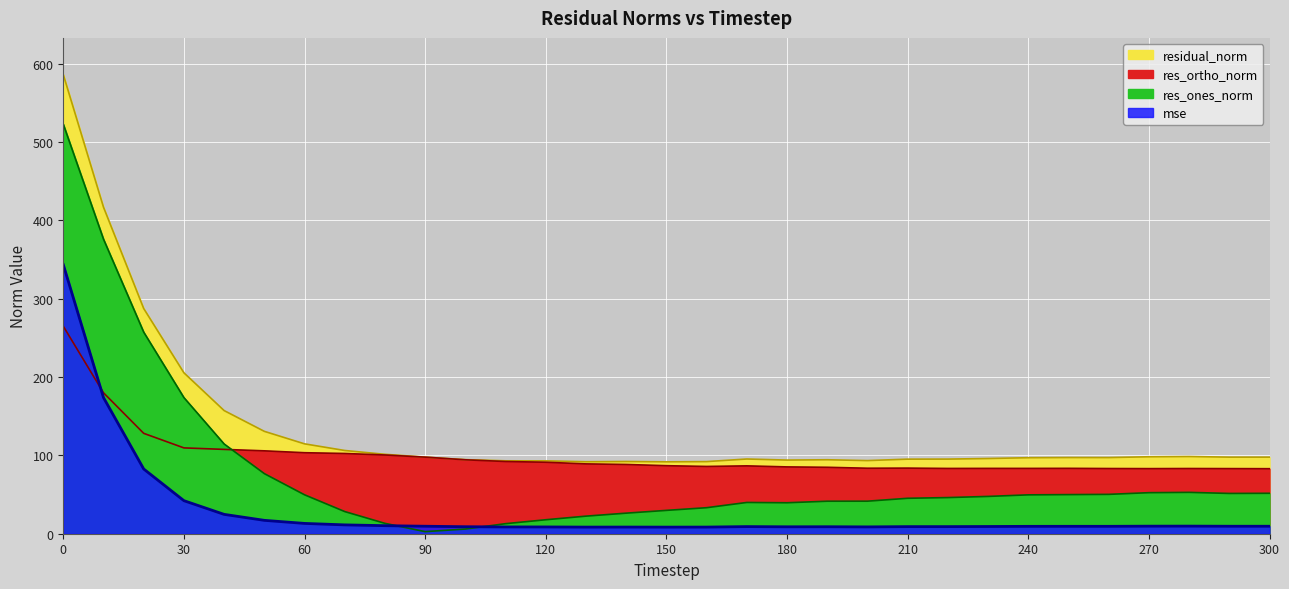

What is the sum of all mse values?

918.2